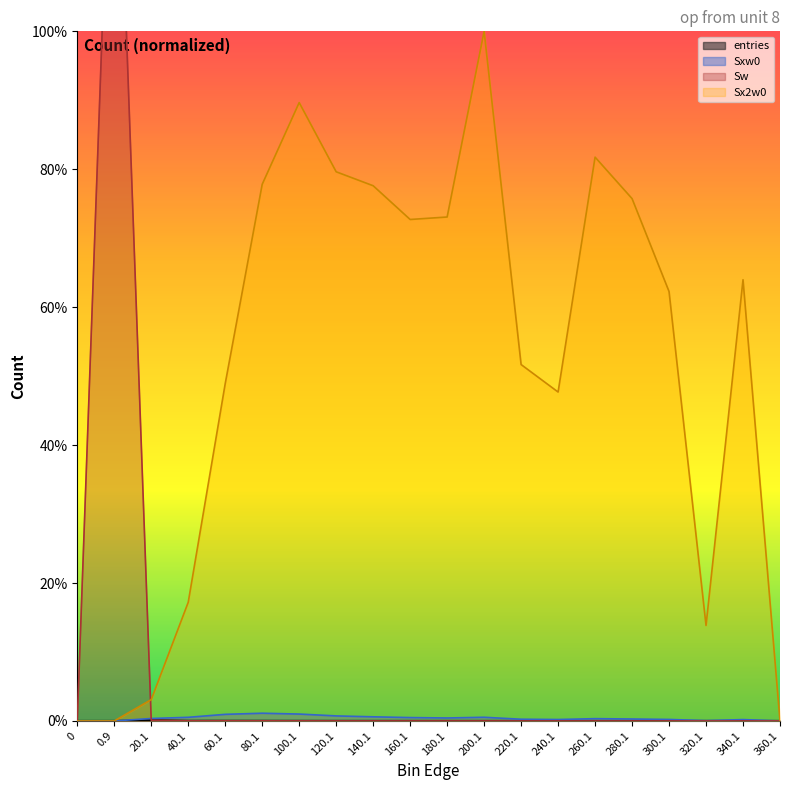

What is the sum of all Sxw0 values?

8.3